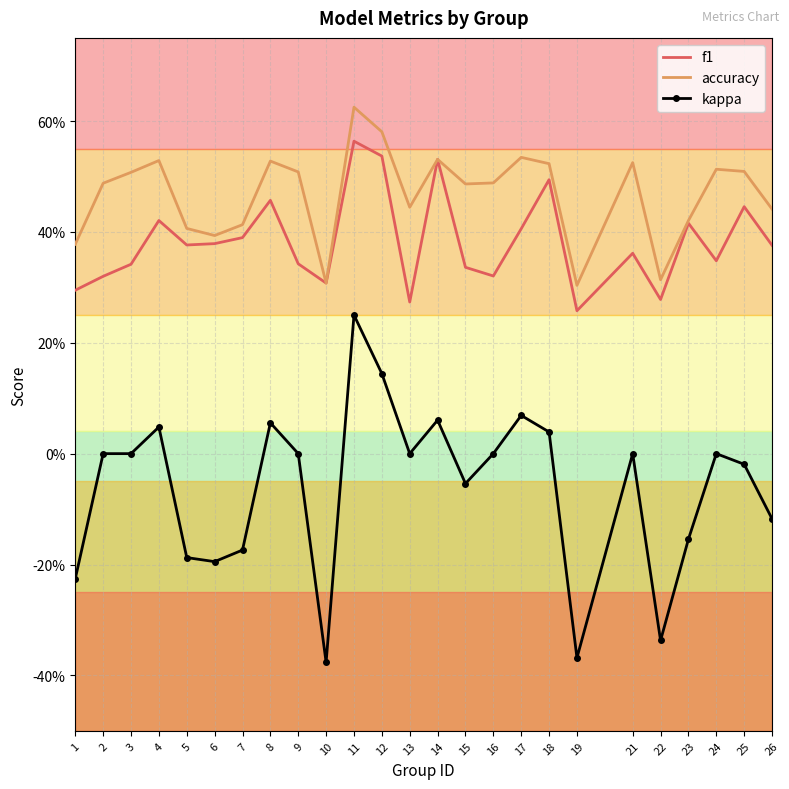

What is the value of the kappa point at the 7th from the left?

-0.2